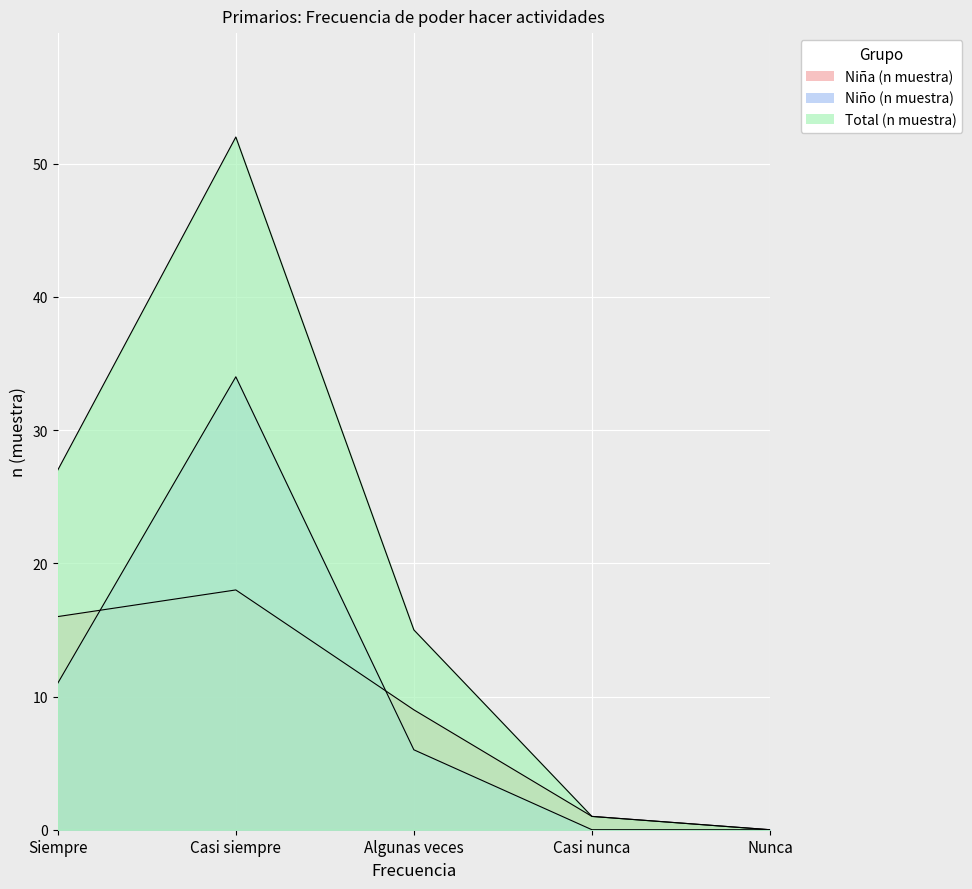

At which label does Niña (n muestra) first exceed 9?

Siempre